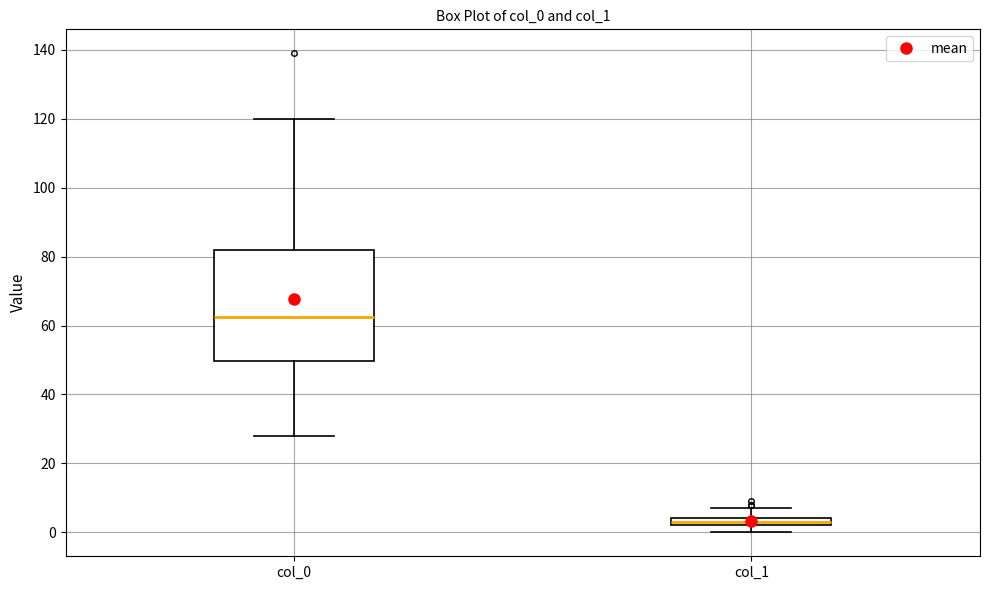

Comparing the boxes themselves (not the whiskers), which one is the tallest?

col_0